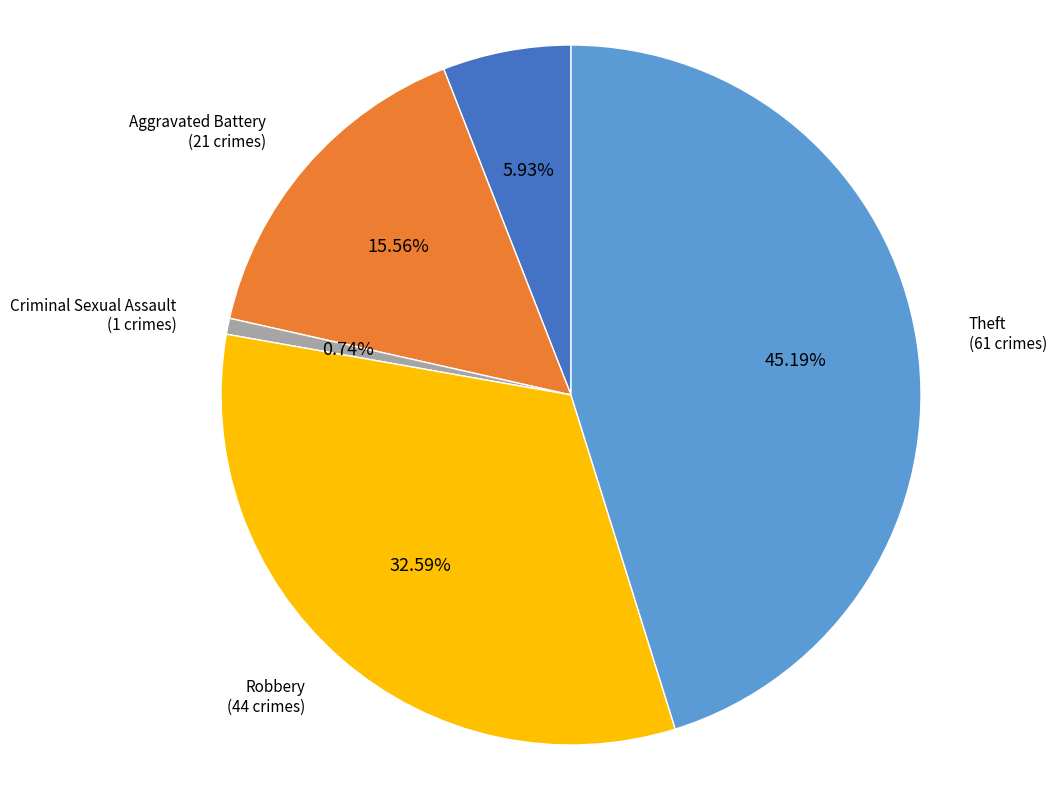

Is it true that Robbery is 21% of the pie?

False